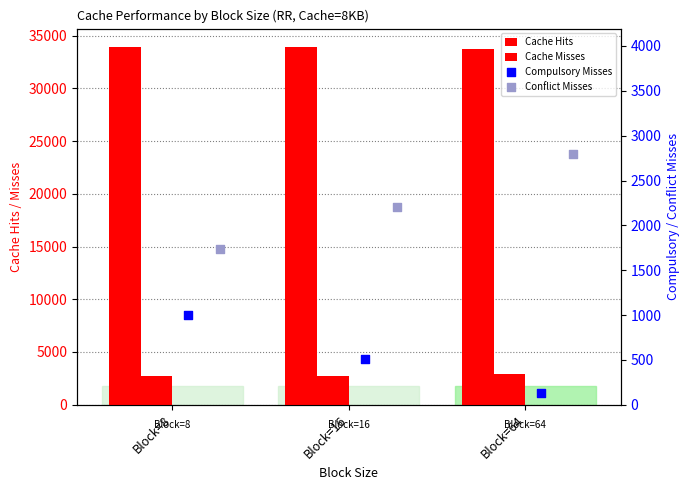

Is the value of Cache Misses at Block=8 greater than the value of Compulsory Misses at Block=8?

Yes